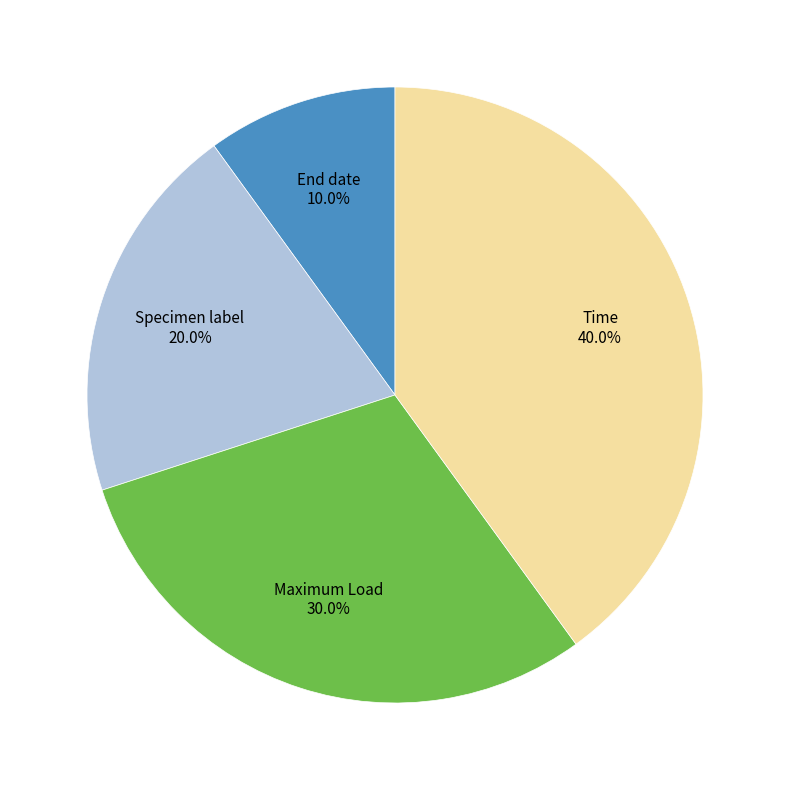

Approximately how many times larger is the value at Time compared to Specimen label?

2.0